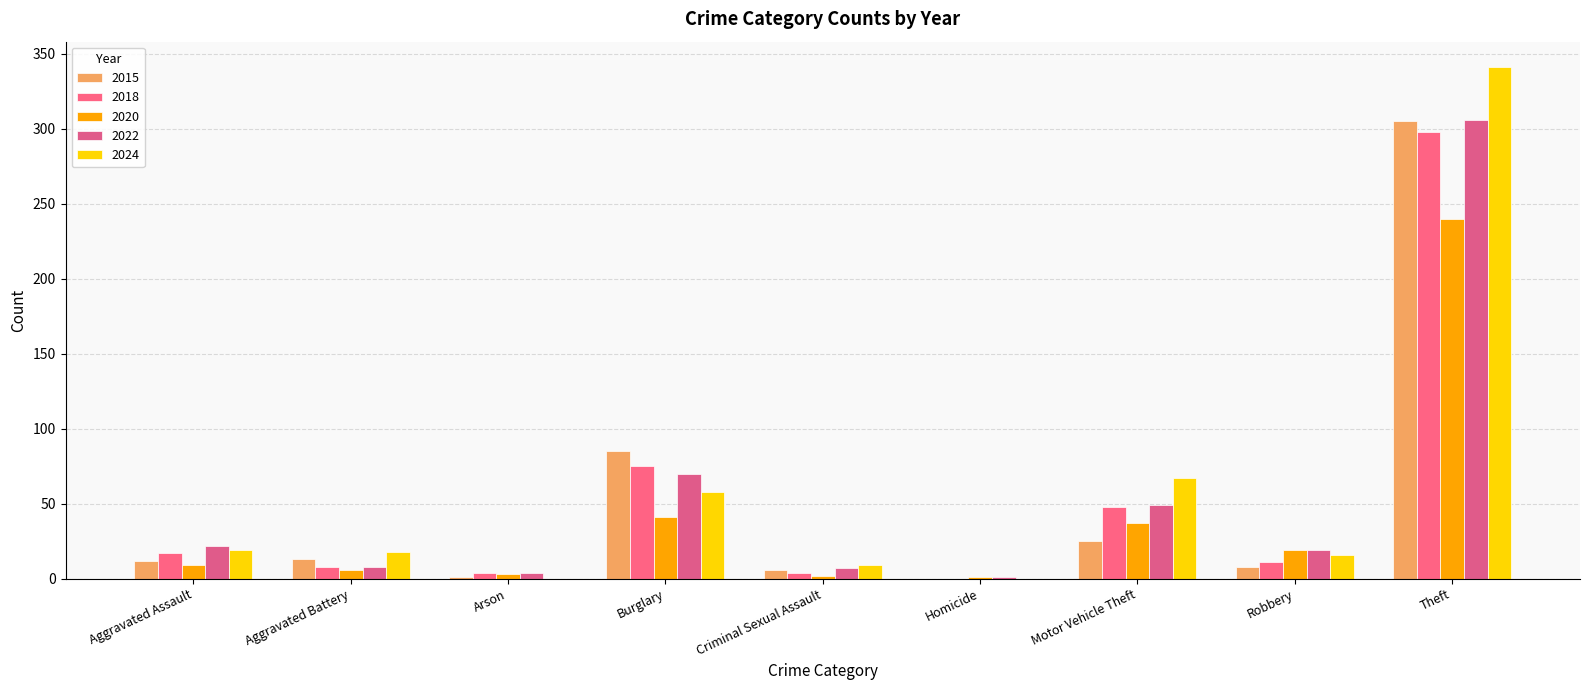

What is the spread (max minus min) of values at Burglary?

44